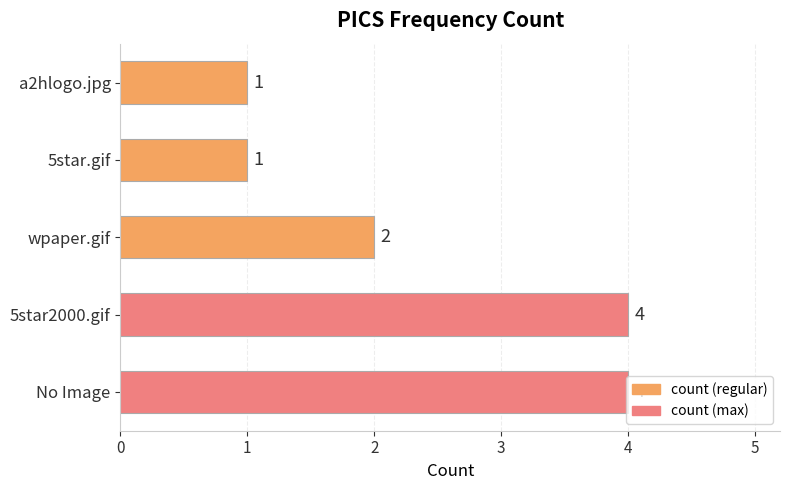

Is it true that the value at 5star2000.gif is 4?

True